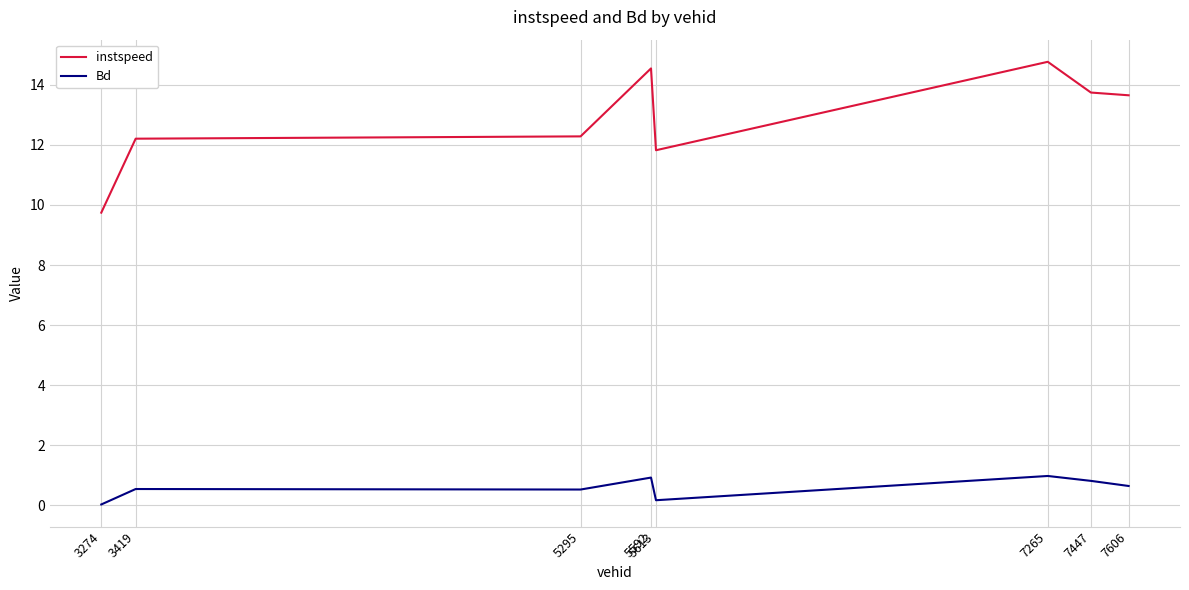

Read the Bd value at 5295.

0.5